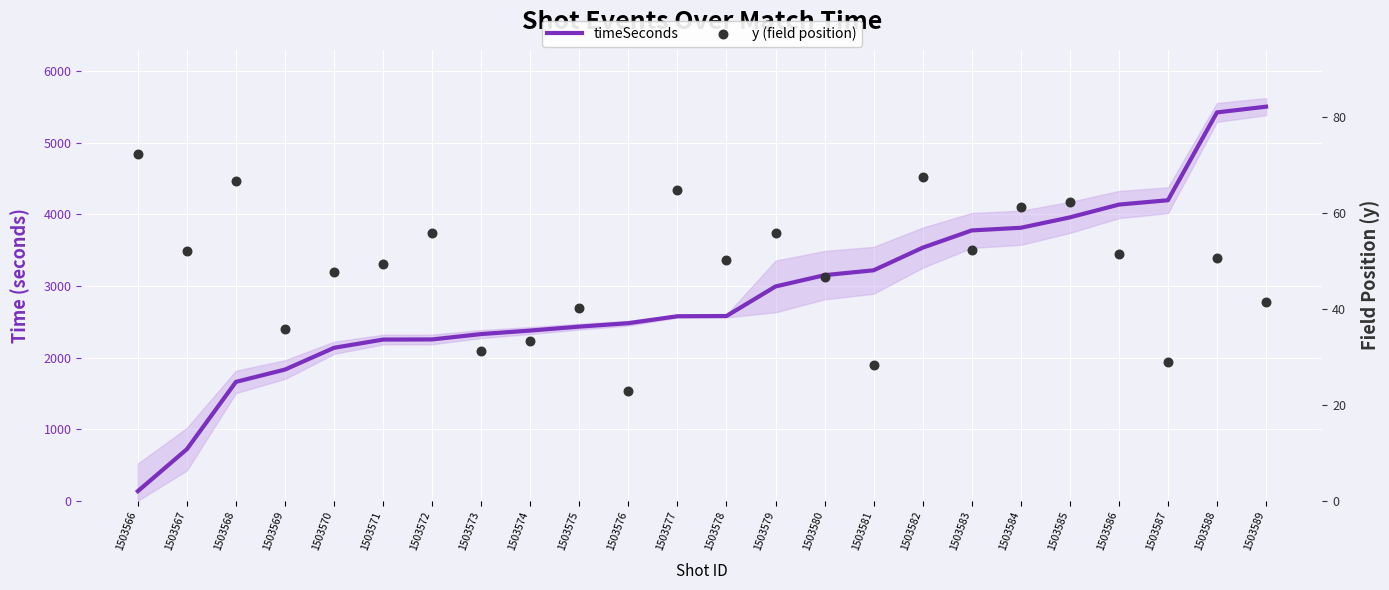

Is the value of y (field position) at 1503577 greater than the value of timeSeconds at 1503567?

No